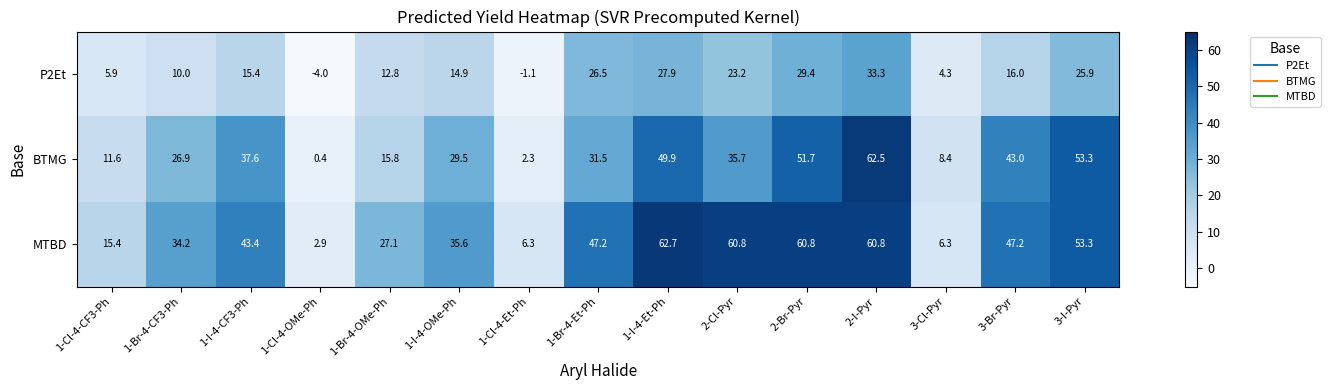

What is the average value of the MTBD series?

37.6